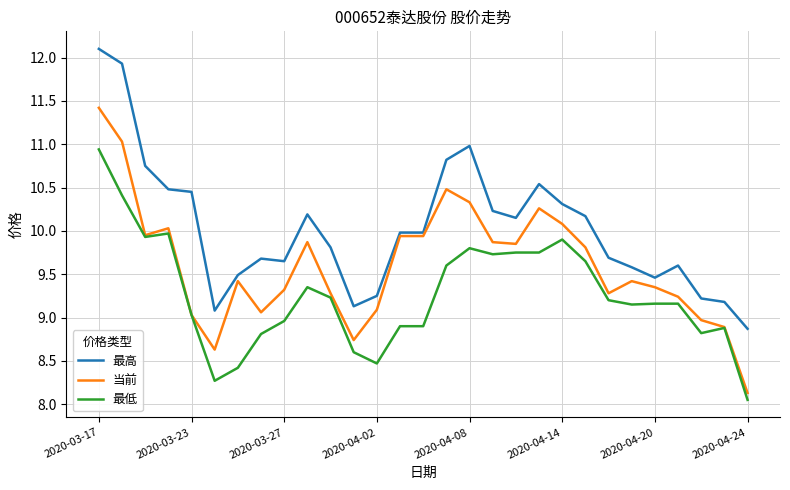

True or false: 当前 and 最高 cross at least once.

False